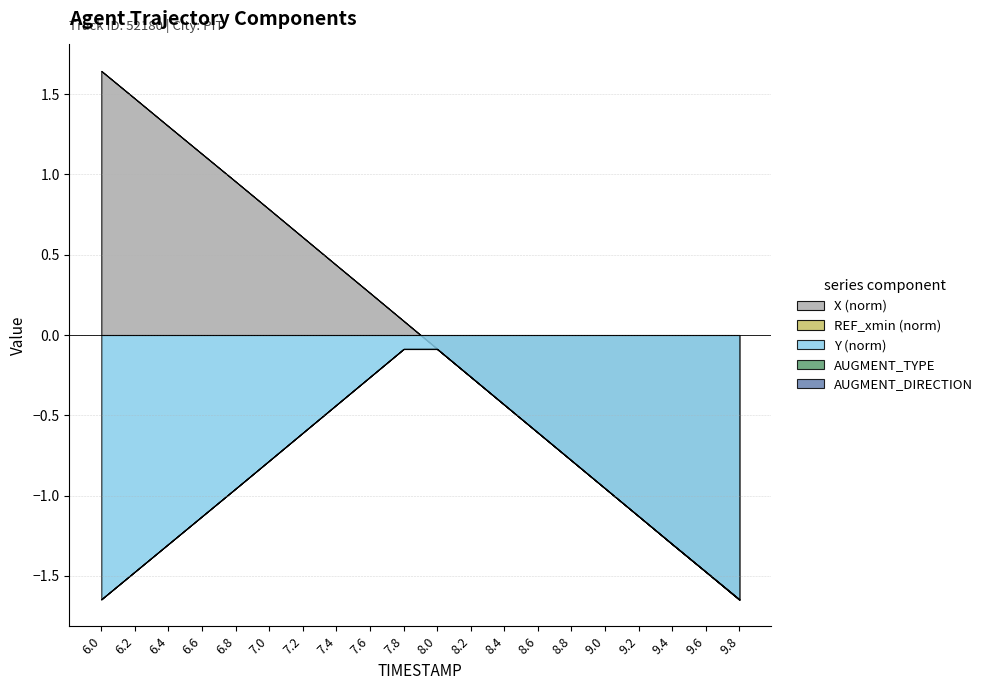

True or false: REF_xmin and Y cross at least once.

False